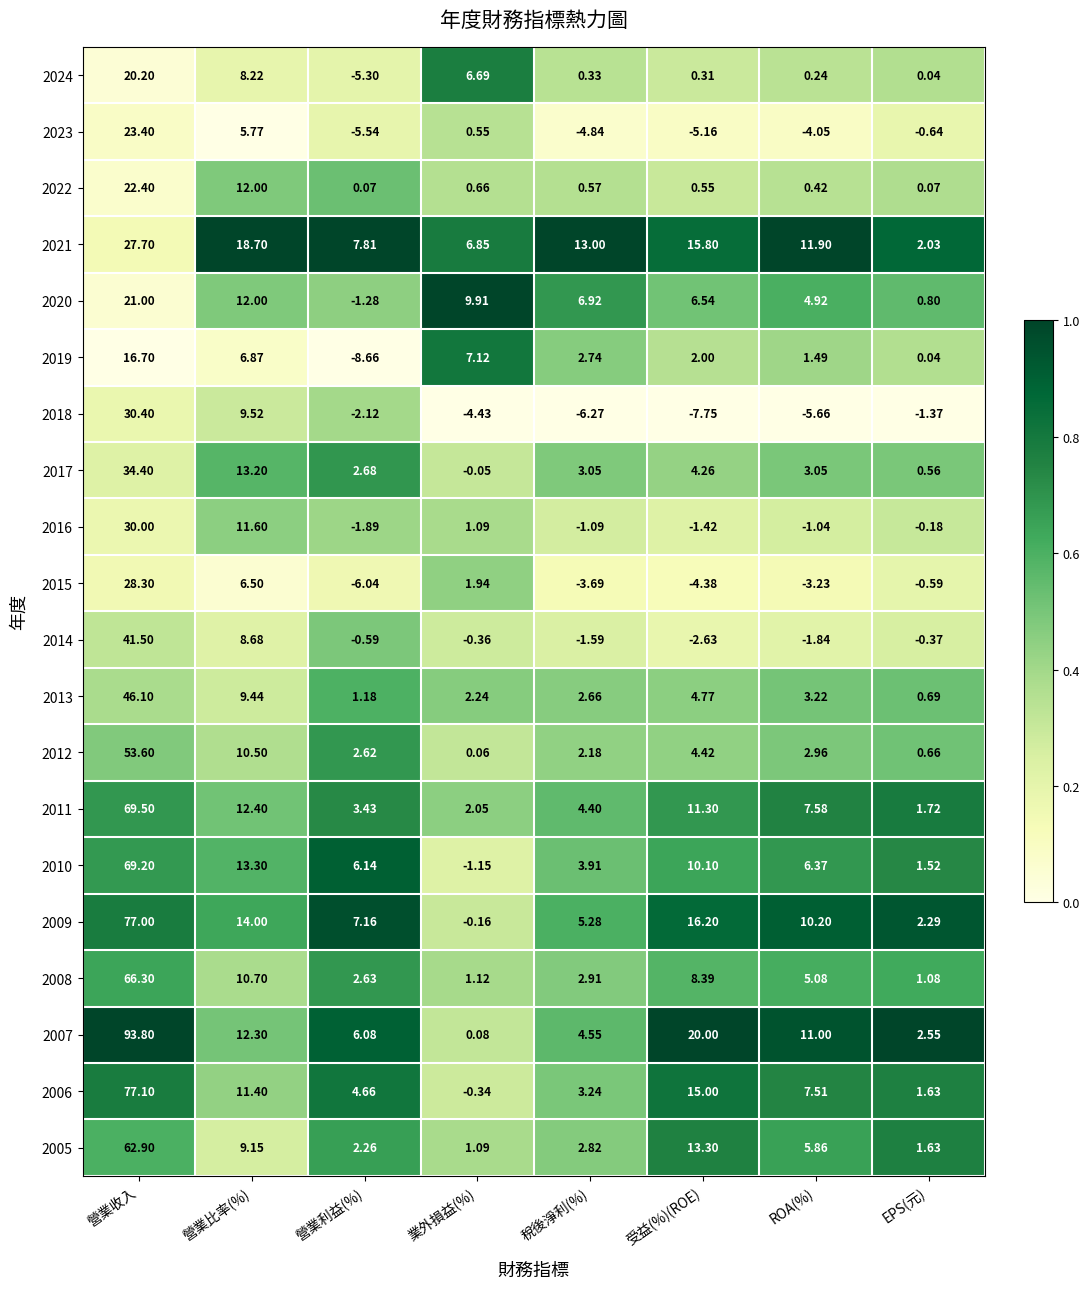

At how many categories does at least one series exceed 0?

8